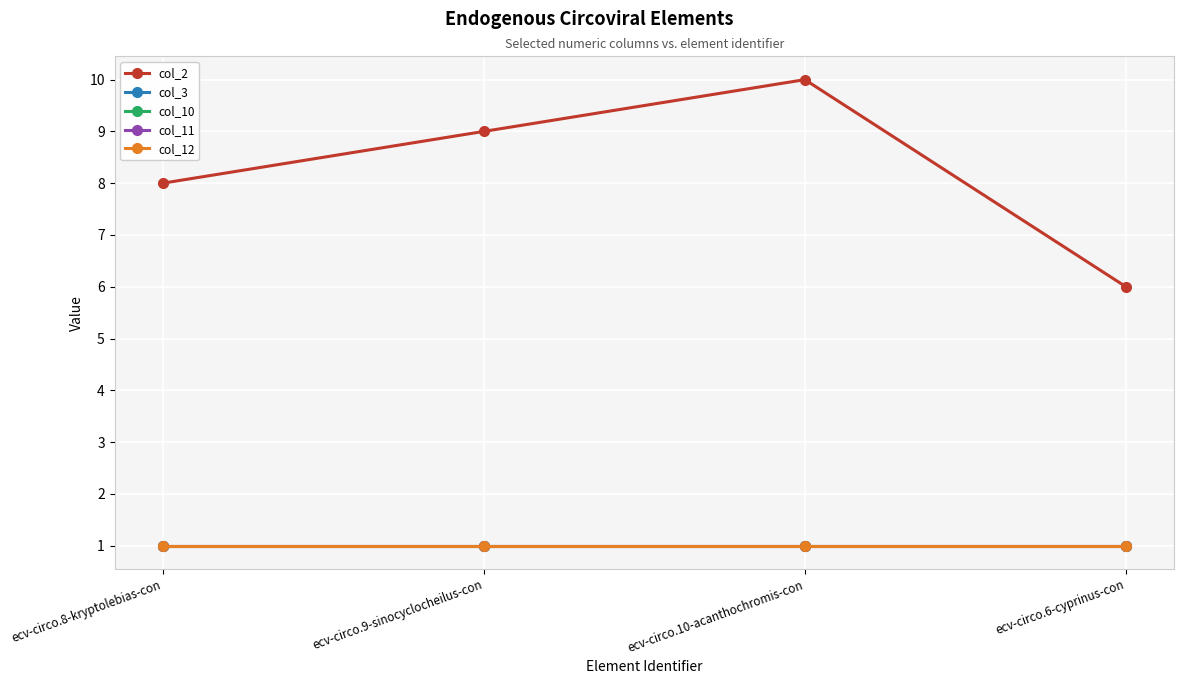

What position from the right is ecv-circo.10-acanthochromis-con?

2